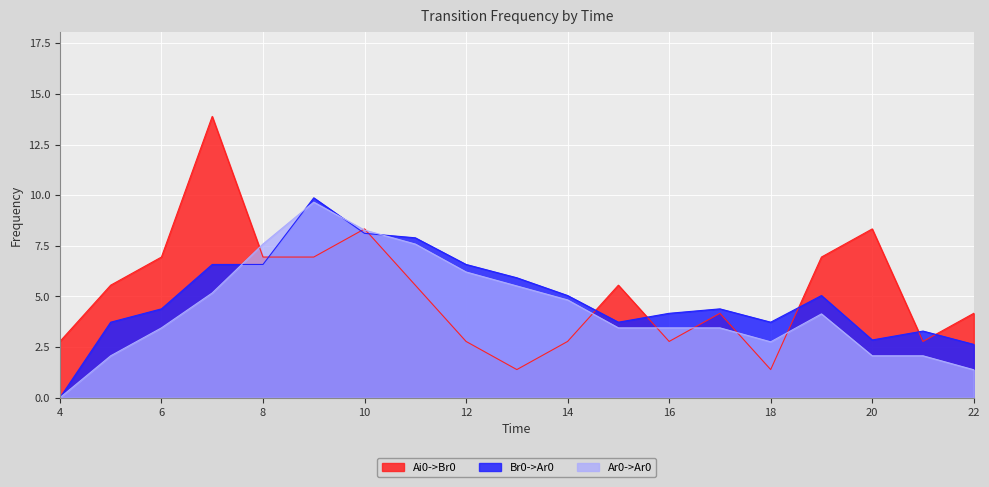

What is the sum of all Br0->Ar0 values?

94.5